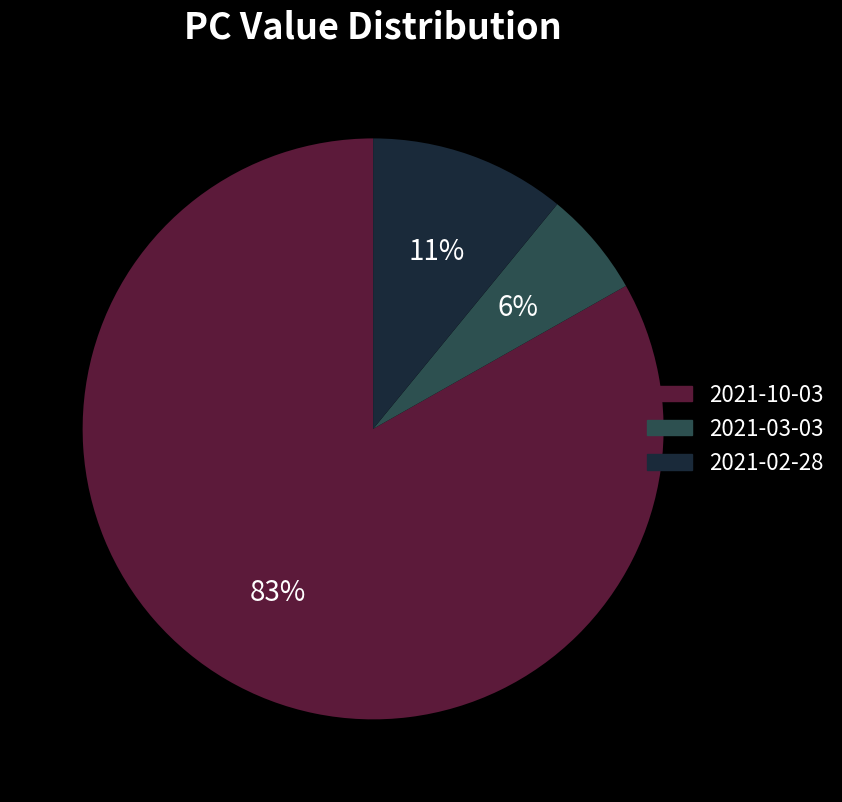

How many segments does this pie chart have?

3